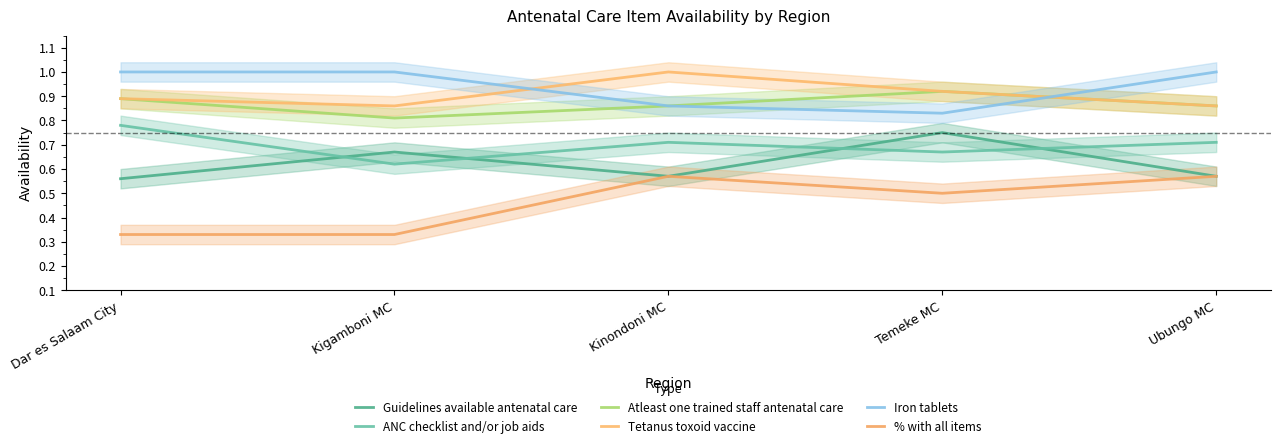

Which series has the largest range (max minus min)?

% with all items